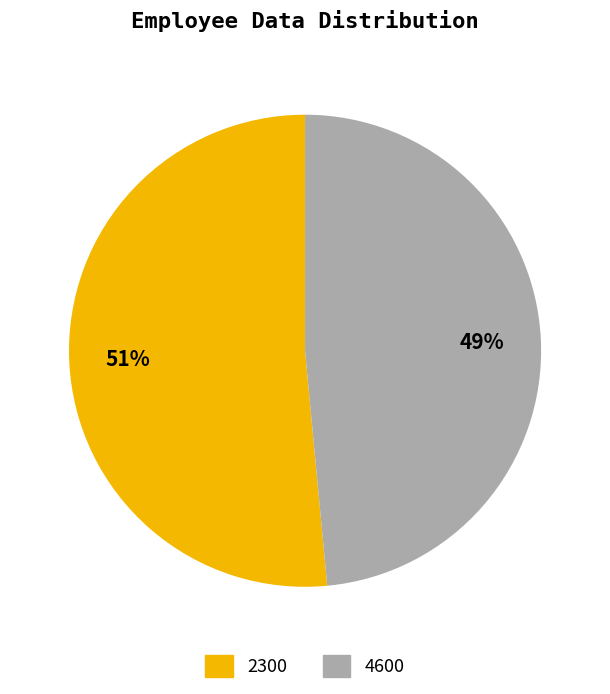

Do 2300 and 4600 together represent more than half of the pie?

Yes